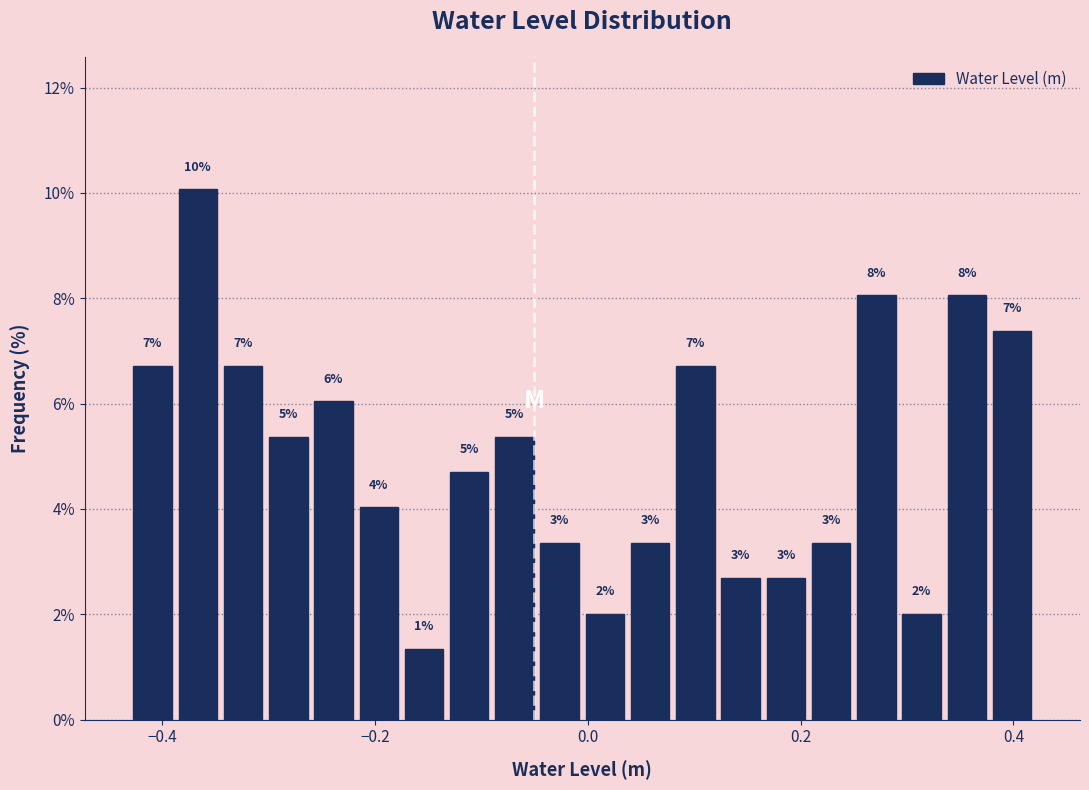

Read against the x-axis, roughly where is the centre of the tallest bar?

-0.36